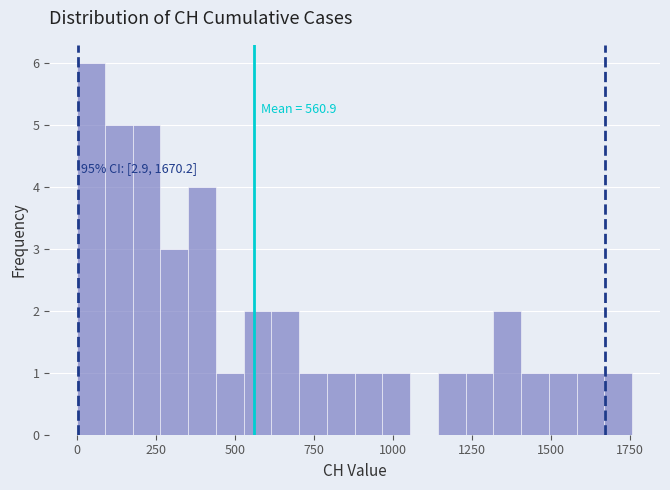

Around what value on the x-axis is the tallest bar? Give the approximate position of its centre, as read against the axis.

50